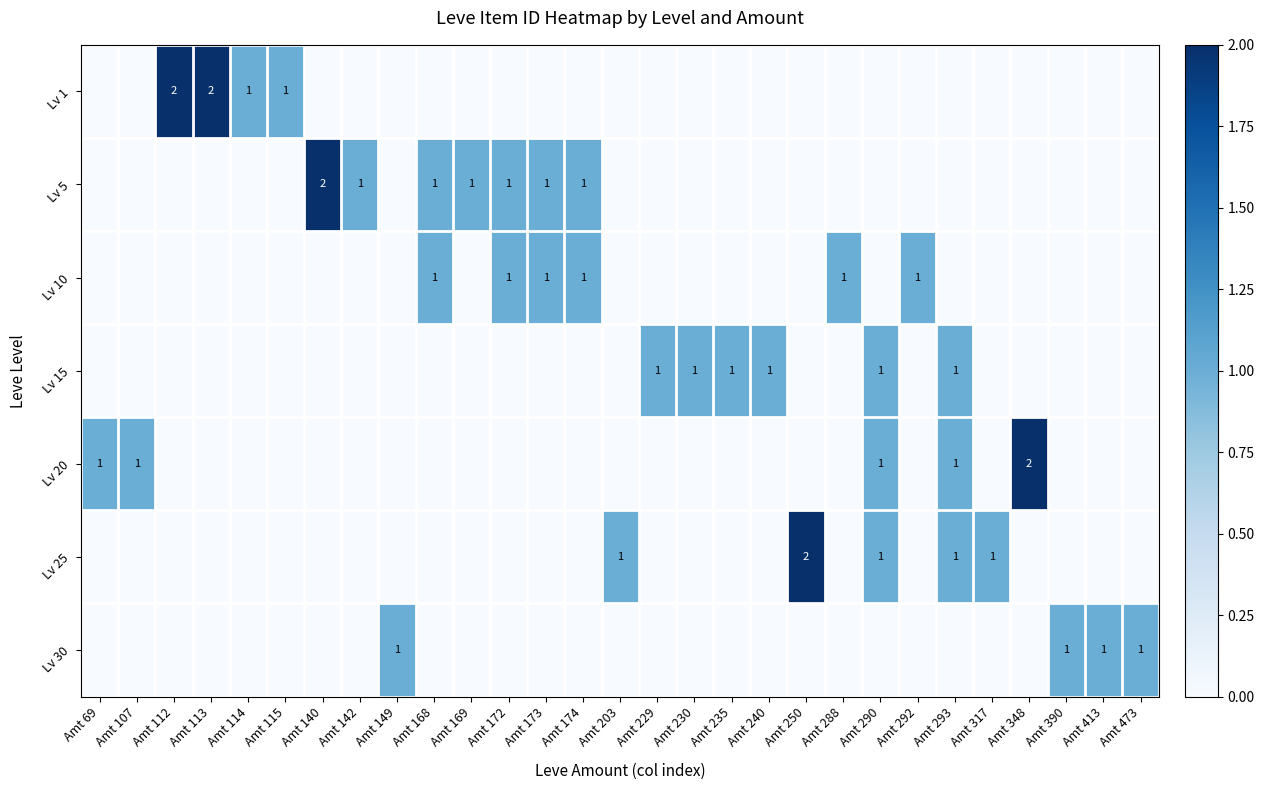

Between Amt 317 and Amt 142, which is larger?

Amt 317